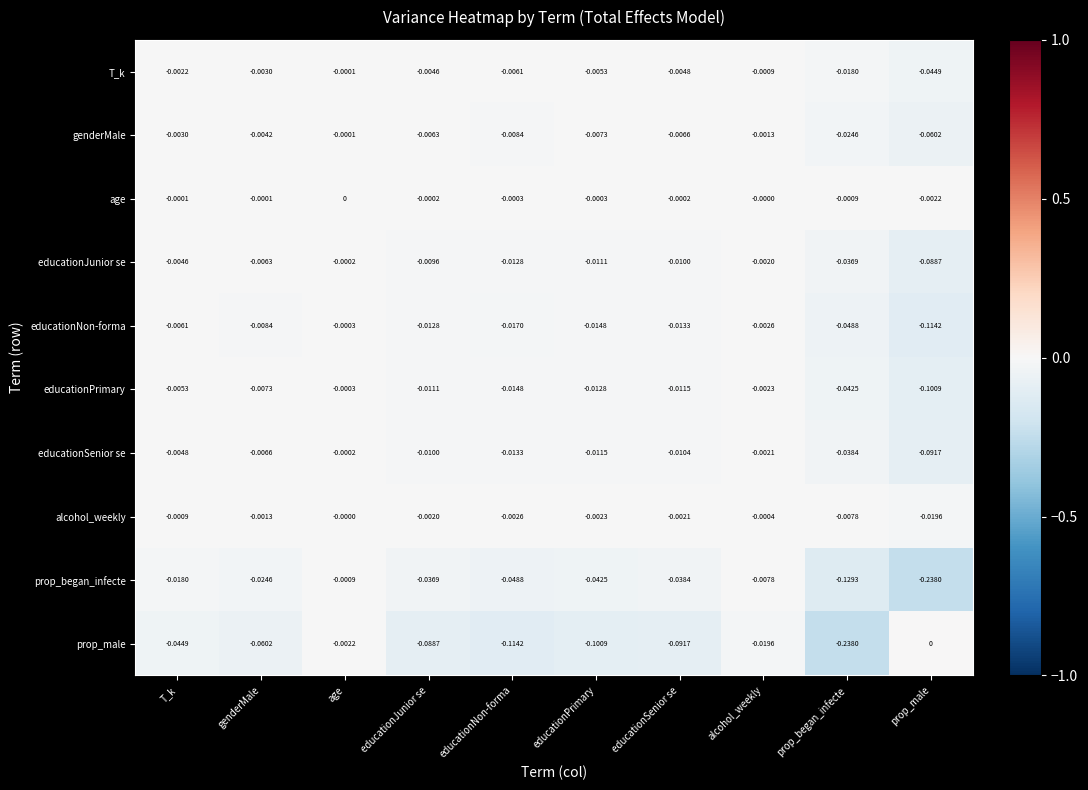

How many distinct data groups are displayed?

10